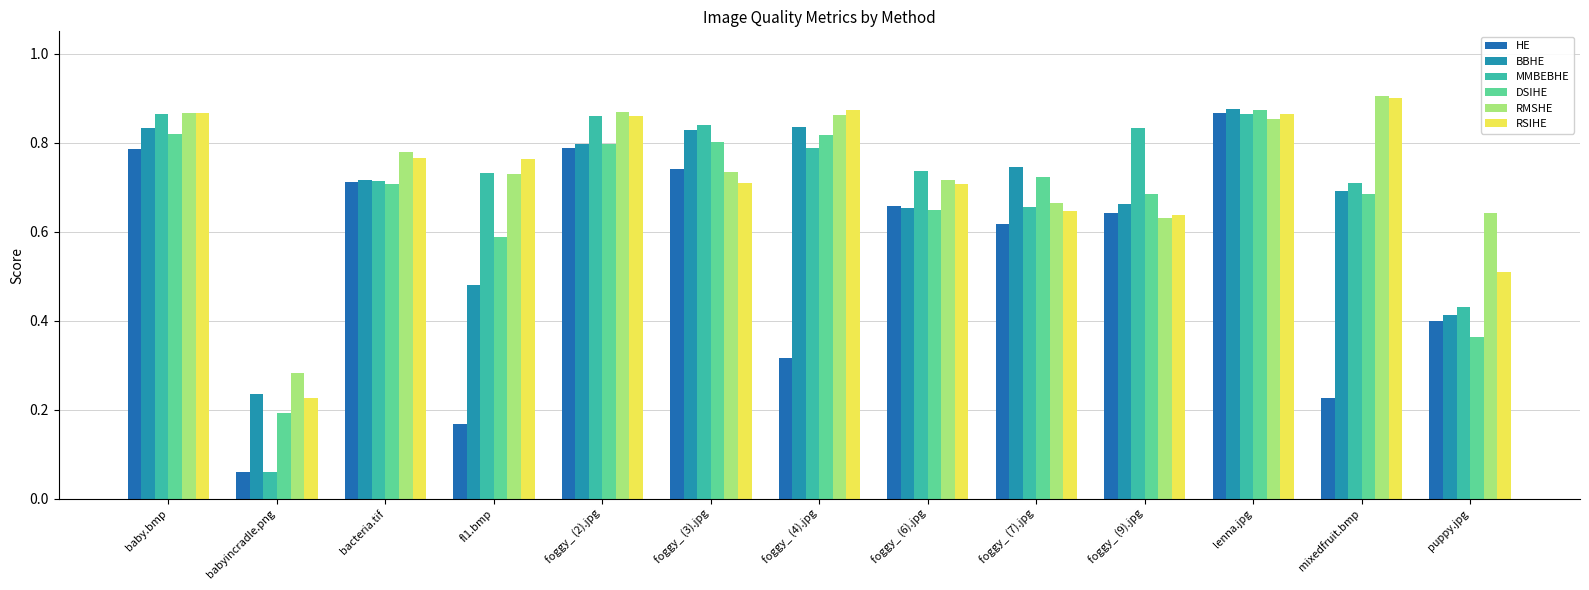

How many bars are there in total?

78